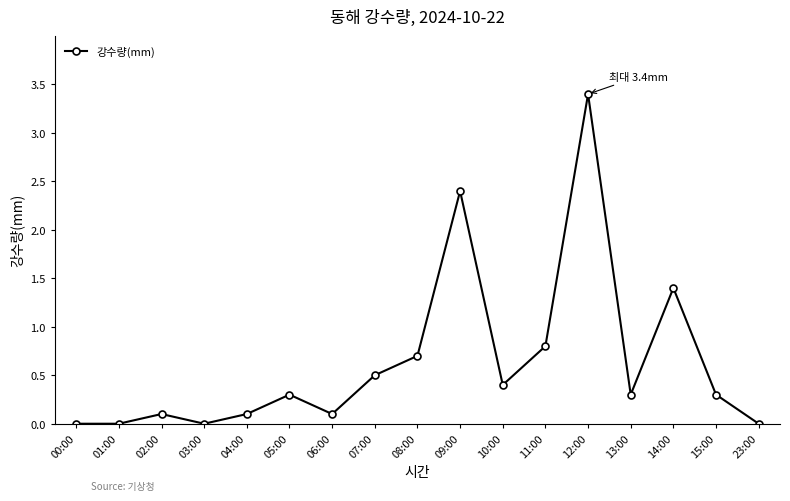

What is the sum of all values?

10.8